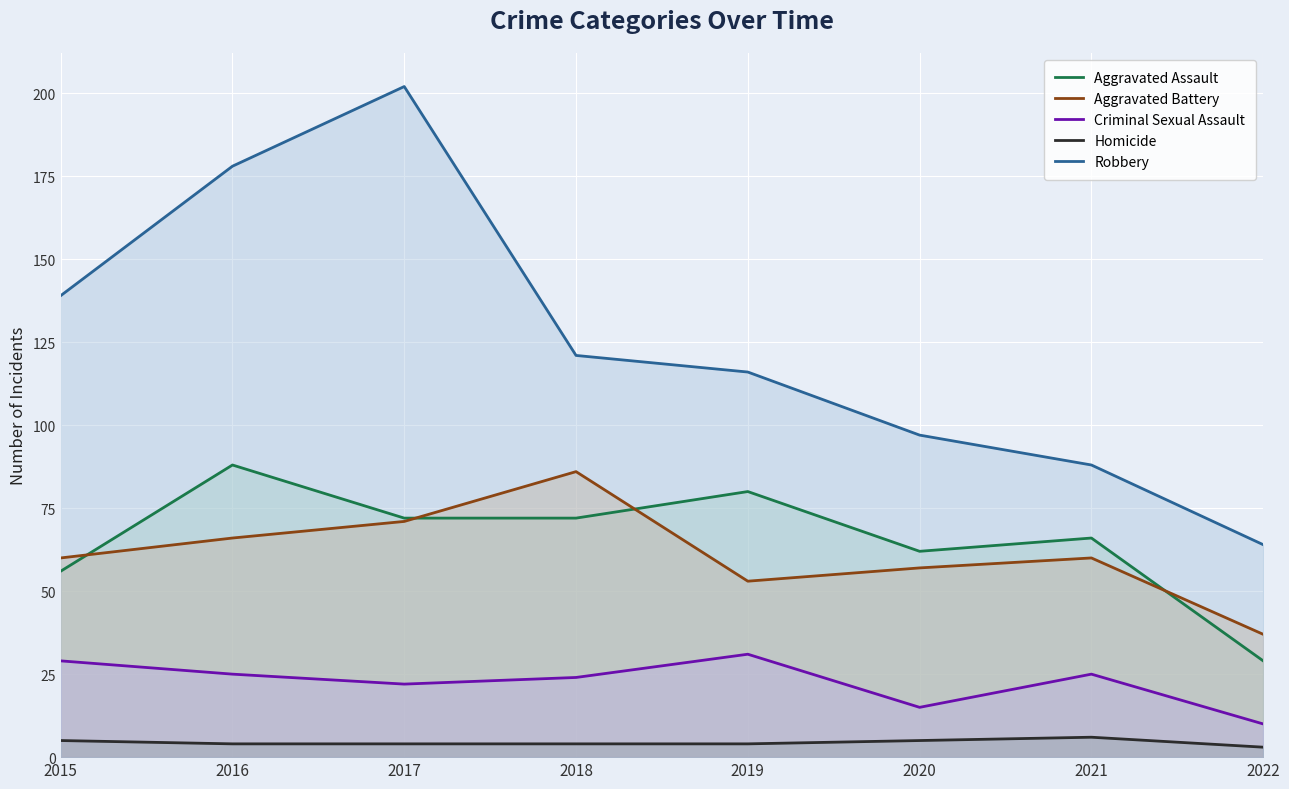

What is the value of the Criminal Sexual Assault point at the 3rd from the left?

22